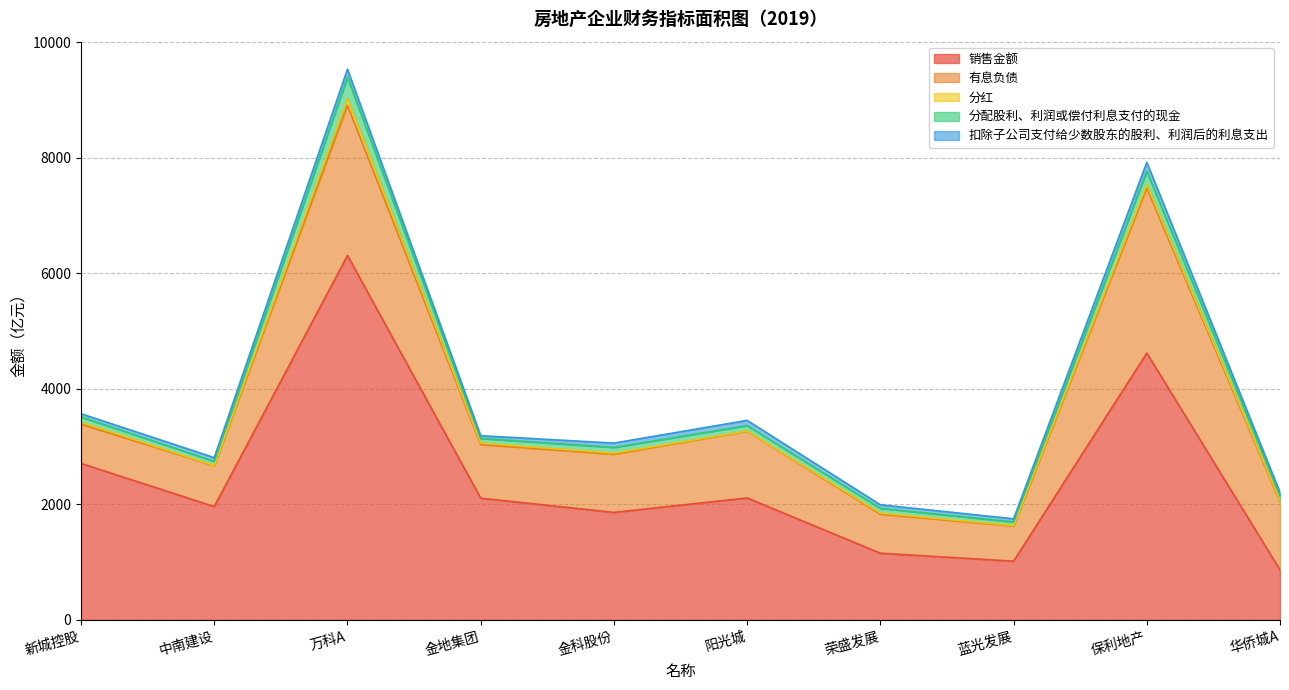

Does the chart have visible grid lines?

Yes